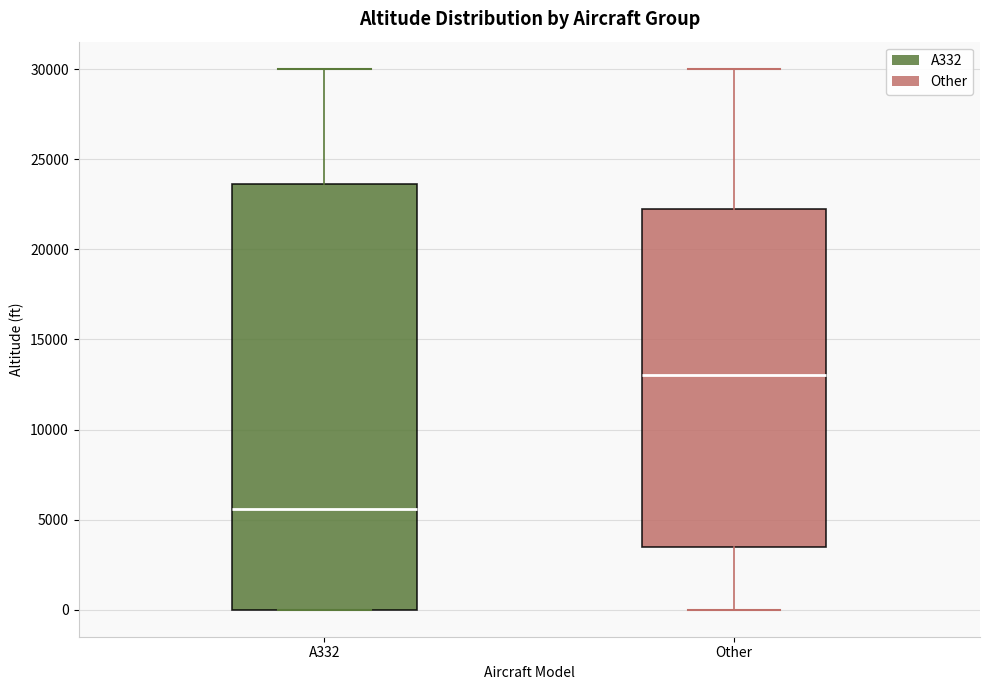

Where is the upper edge of the box for Other on the y-axis? The values are not printed on the chart, so give them approximately, as read against the axis.

22500